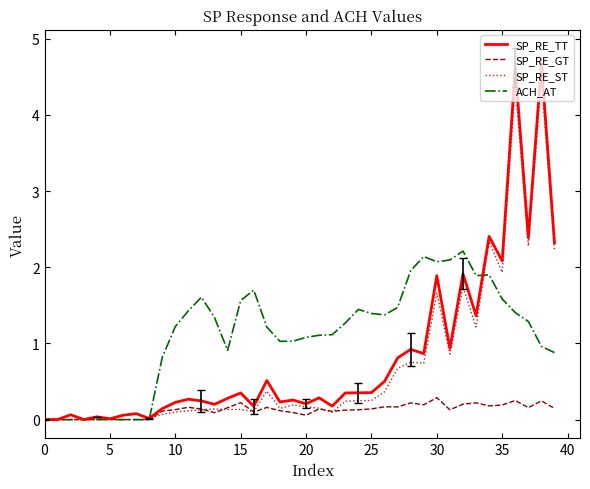

Which series has the largest total across all categories?

ACH_AT